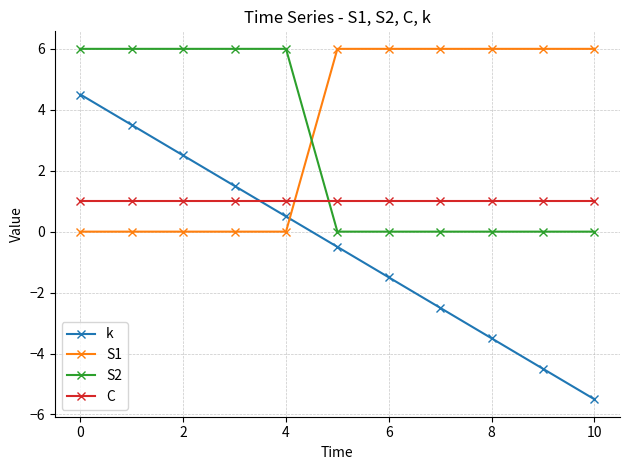

Which series has the largest range (max minus min)?

k